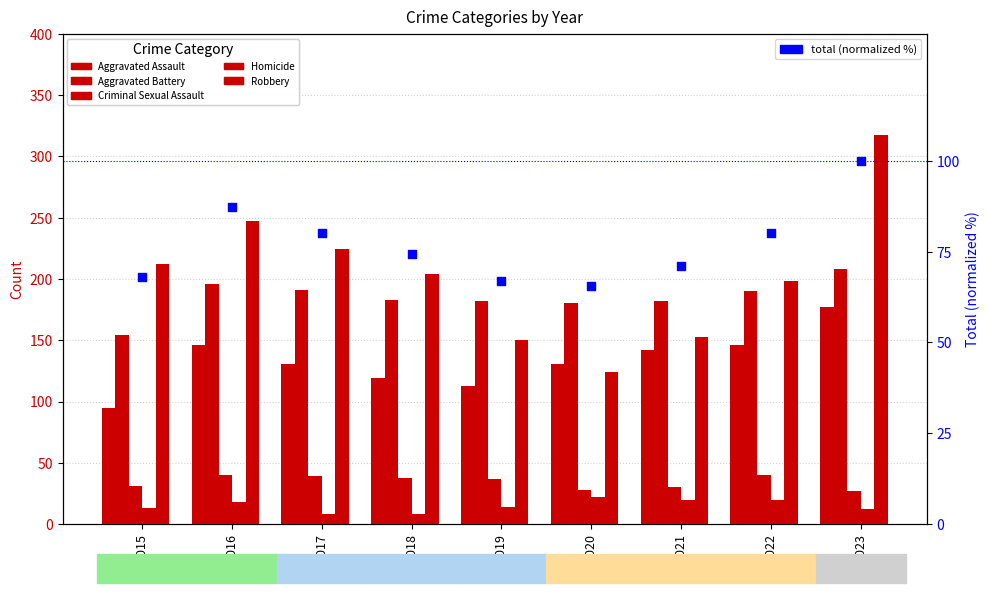

Which series contains the lowest Y value?

Homicide